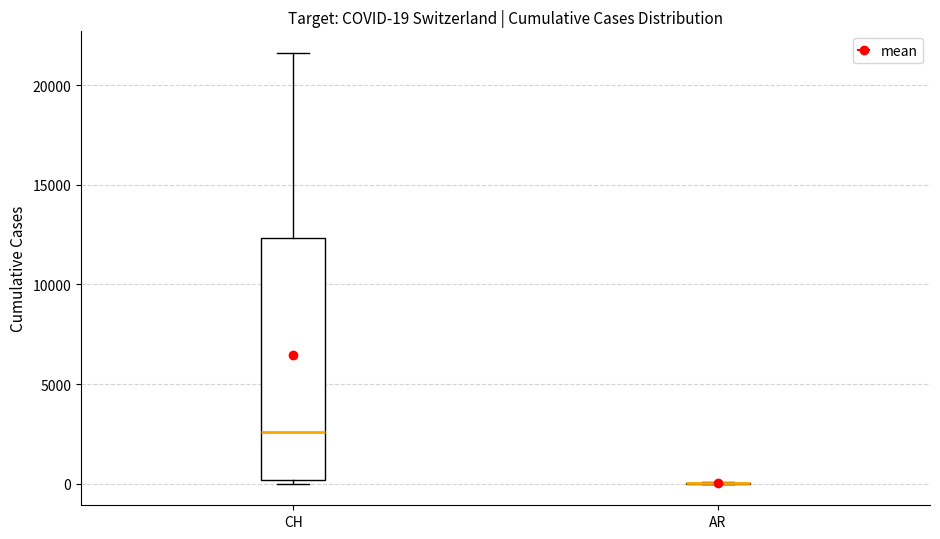

Which box is the tallest, from its lower edge to its upper edge?

CH